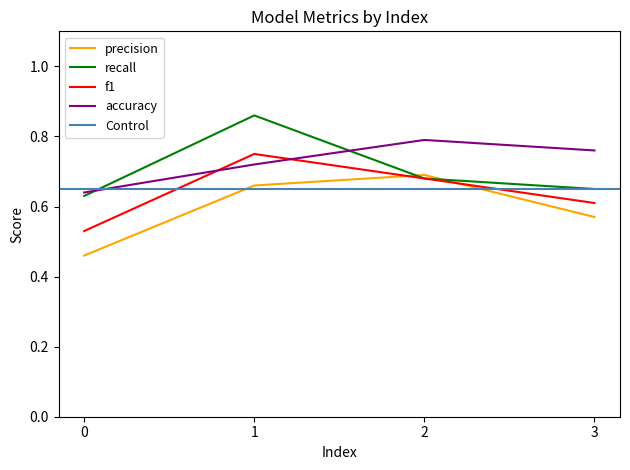

What is the difference between the second highest and minimum values in the precision series?

0.2